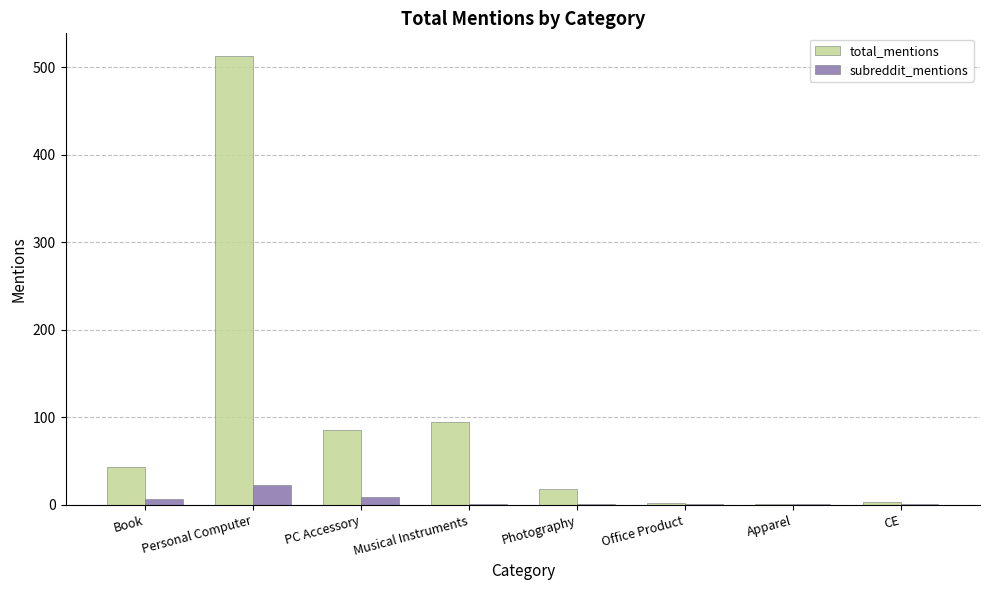

Between Personal Computer and PC Accessory, which series saw the biggest shift?

total_mentions